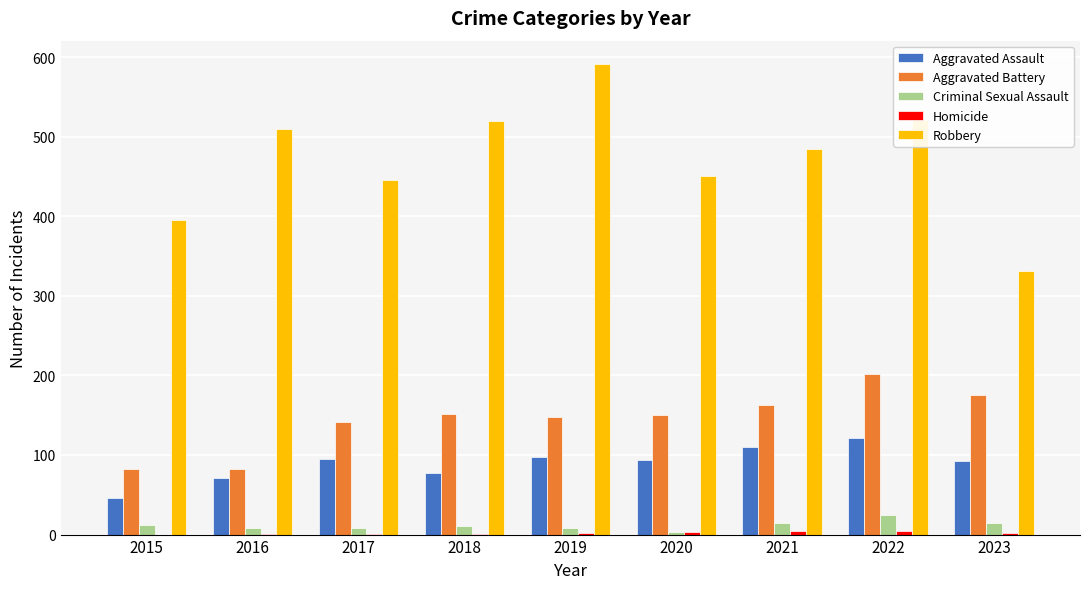

Does the chart contain stacked bars?

No